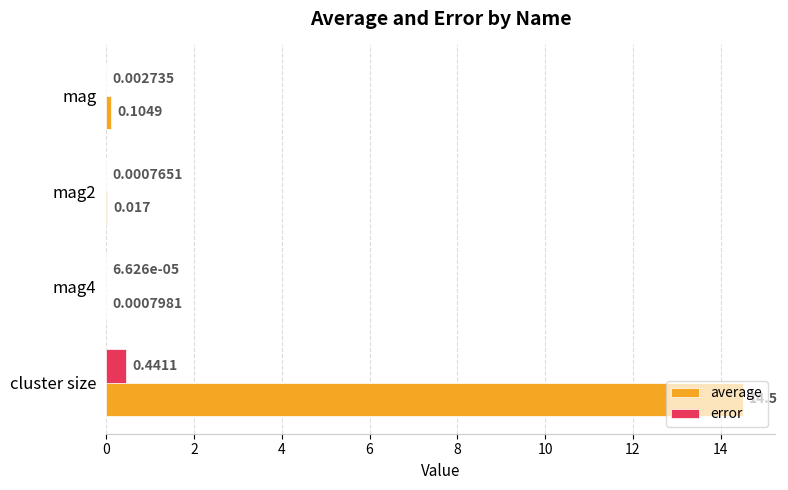

At which category is the sum across all series the highest?

cluster size